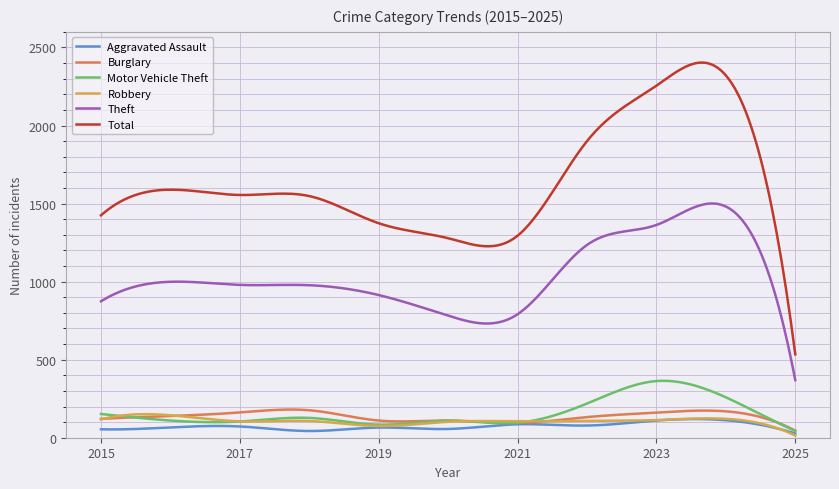

Which series has the largest total across all categories?

Total